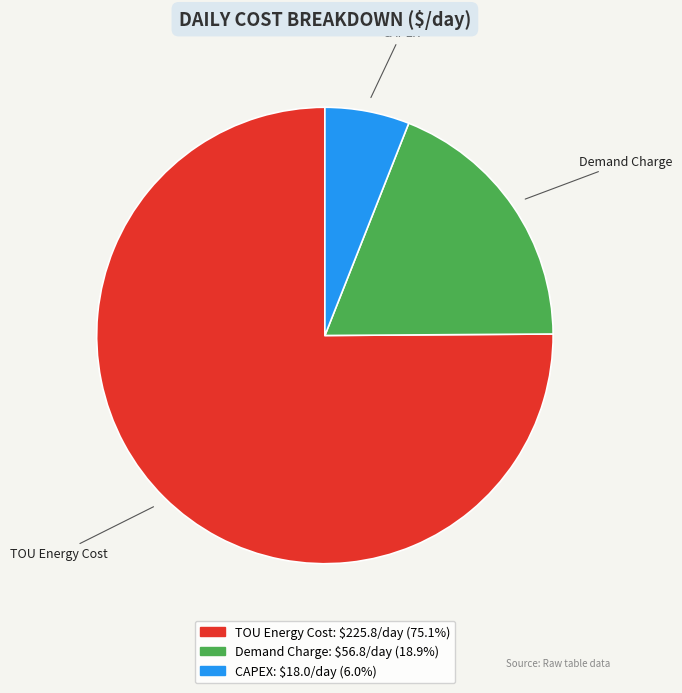

Which slice represents more than half of the pie?

TOU Energy Cost